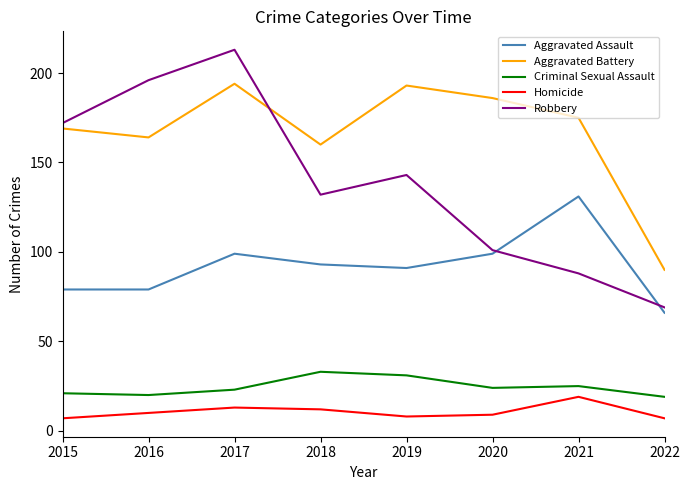

What is the sum of all Robbery values?

1114